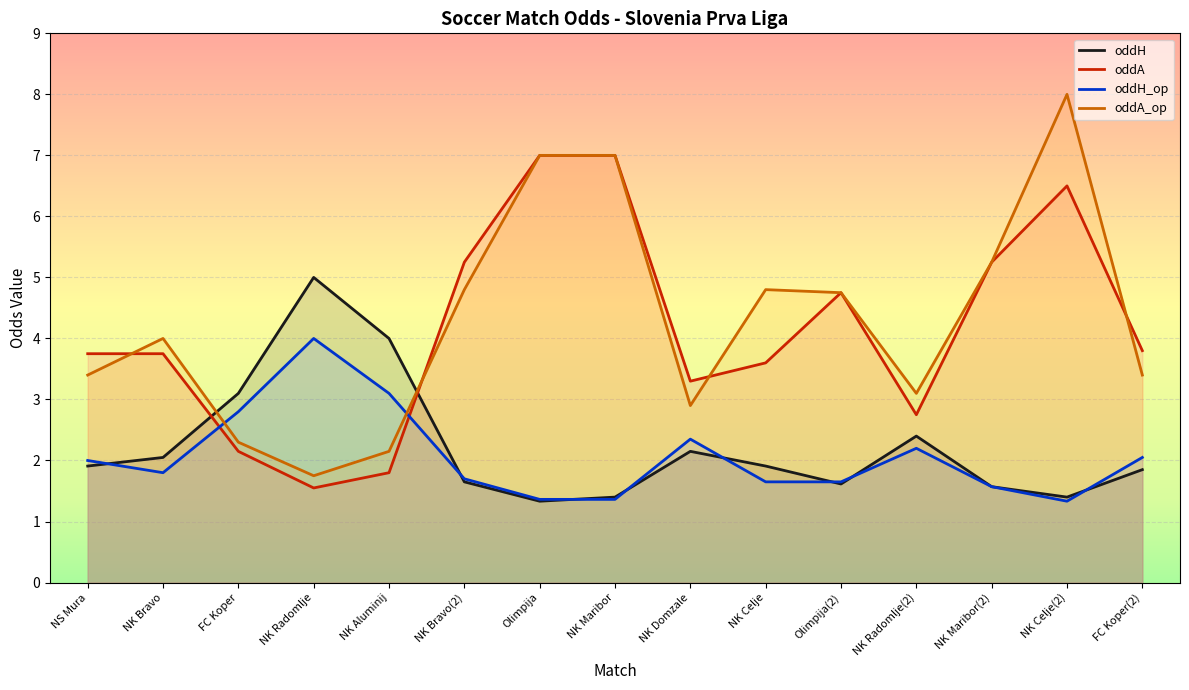

At NK Radomlje(2), list the series in order from smallest to largest.

oddH_op, oddH, oddA, oddA_op